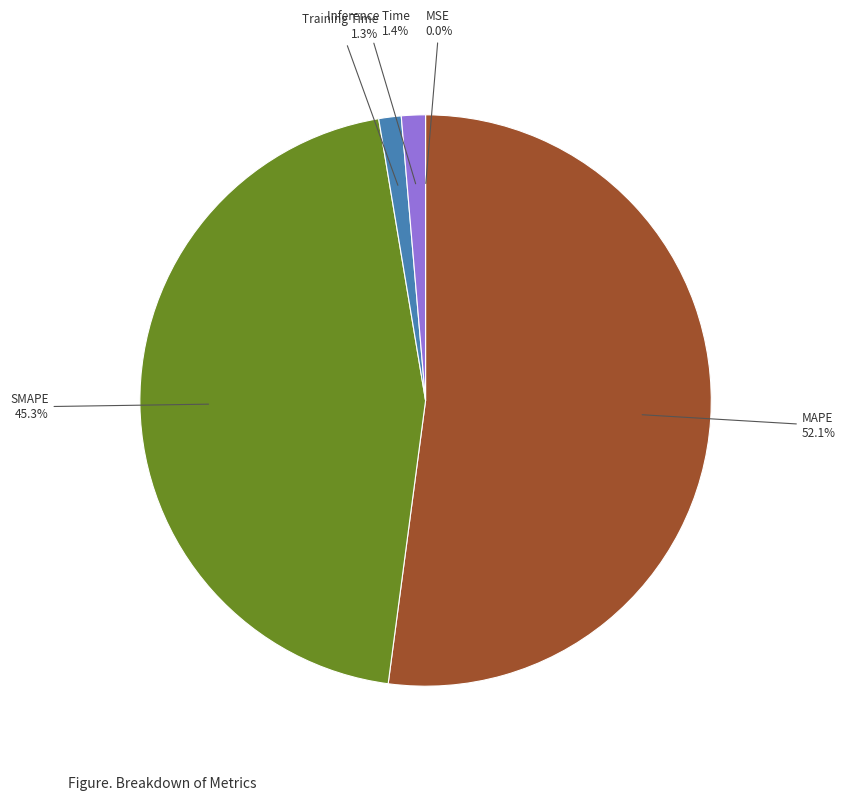

Does any single category account for the majority?

Yes